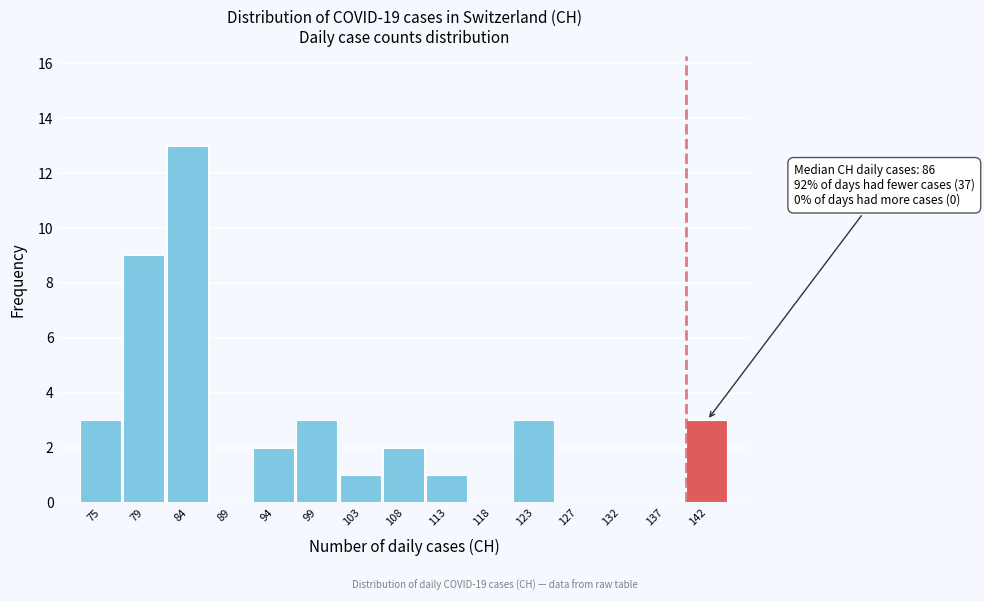

Reading left to right, what are all the values shown in this chart?

75=3	79=9	84=13	89=0	94=2	99=3	103=1	108=2	113=1	118=0	123=3	127=0	132=0	137=0	142=3